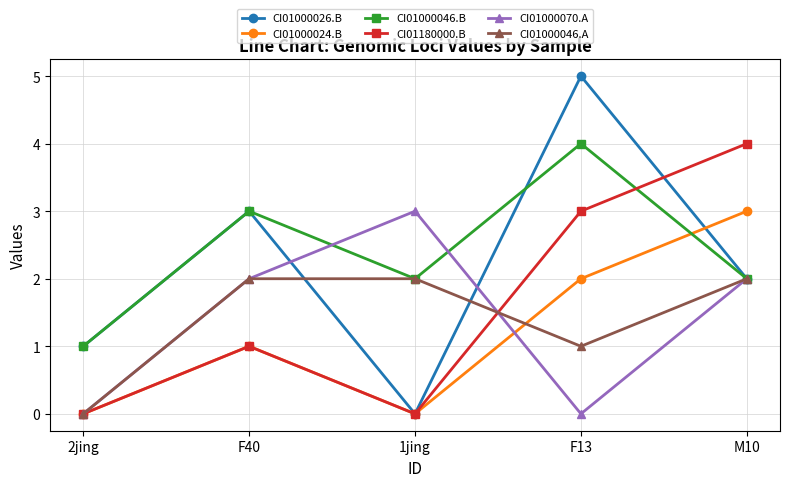

What is the label of the 1st point from the right?

M10